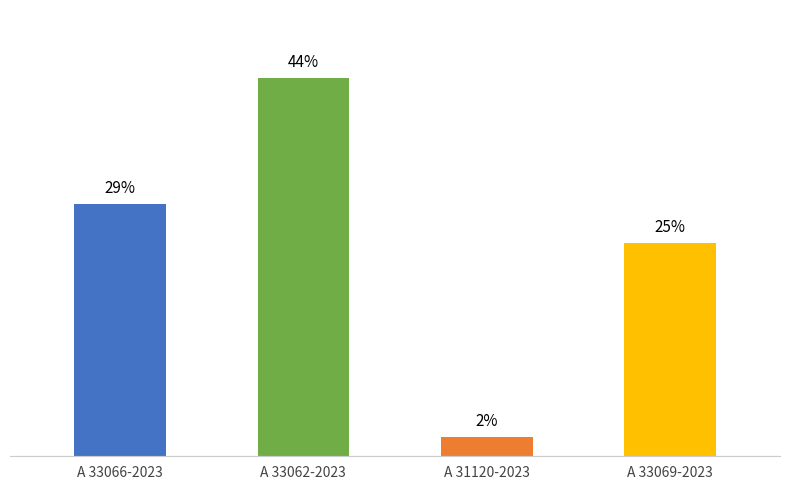

Are the bars horizontal?

No